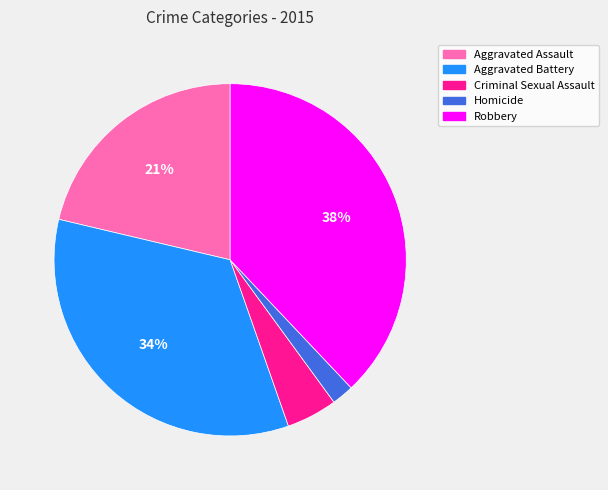

Count the number of slices in the pie.

5